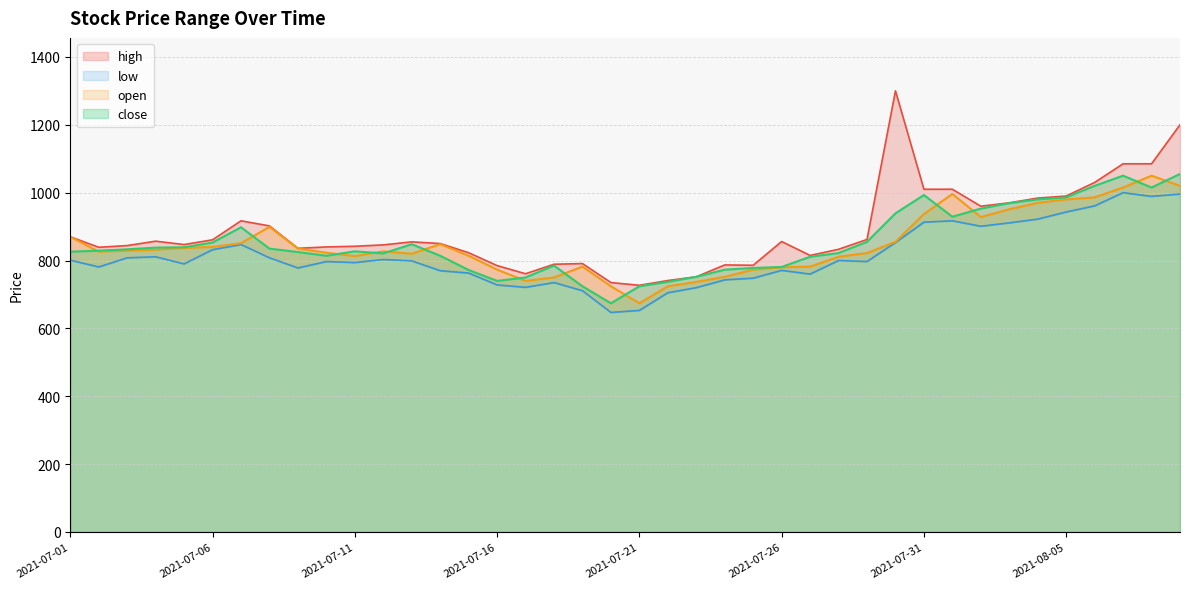

What is the sum of the close values at 2021-07-06 and 2021-07-03?

1686